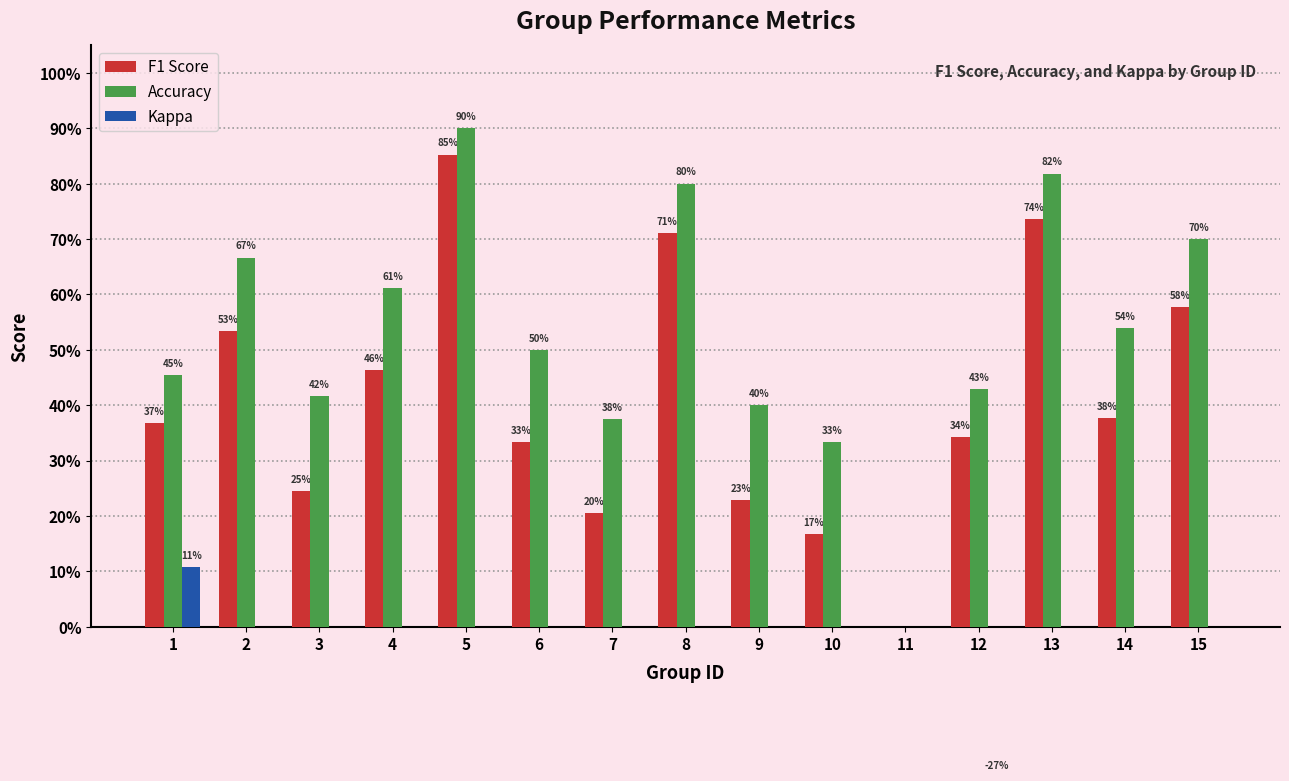

What is the value of the Accuracy bar at the 10th from the left?

0.3